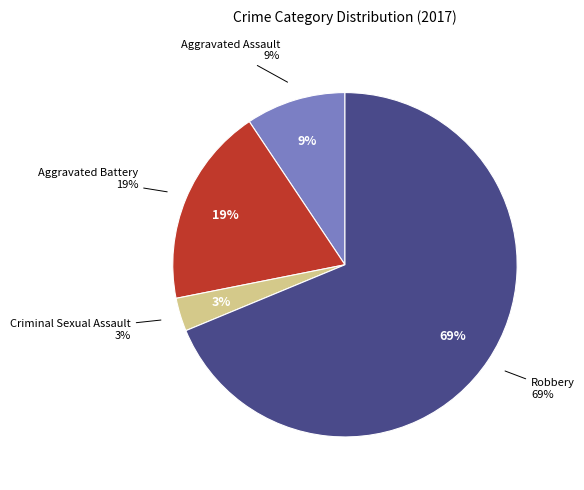

How many segments does this pie chart have?

4